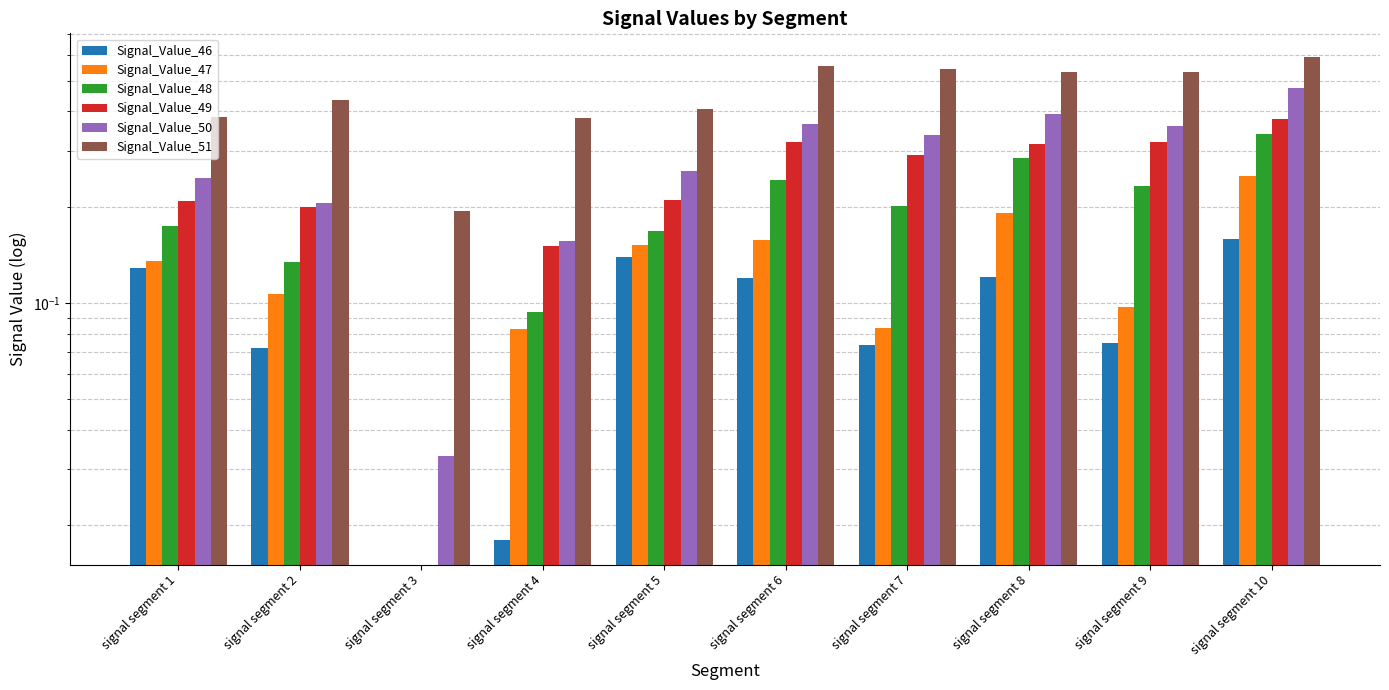

How many values in Signal_Value_47 are above zero?

9